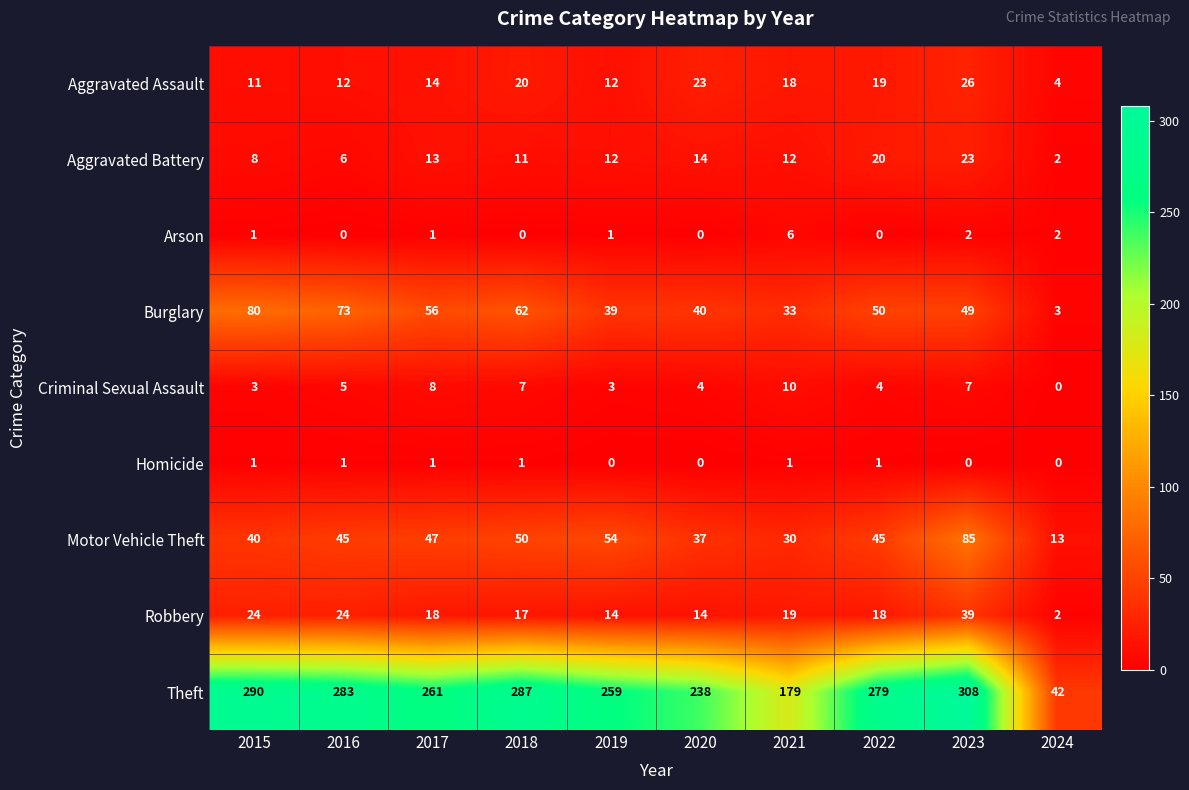

How many data points does each series have?

10